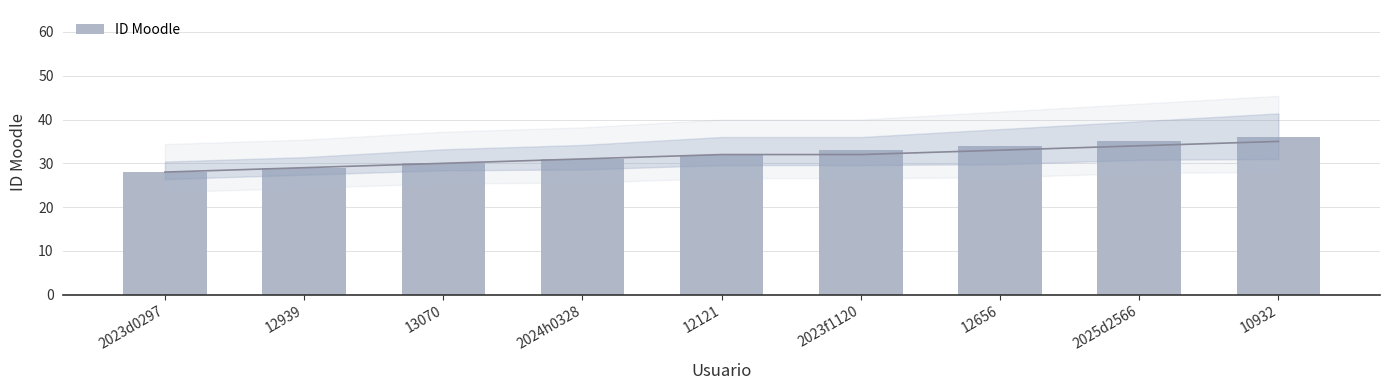

How many data points are above 32?

4